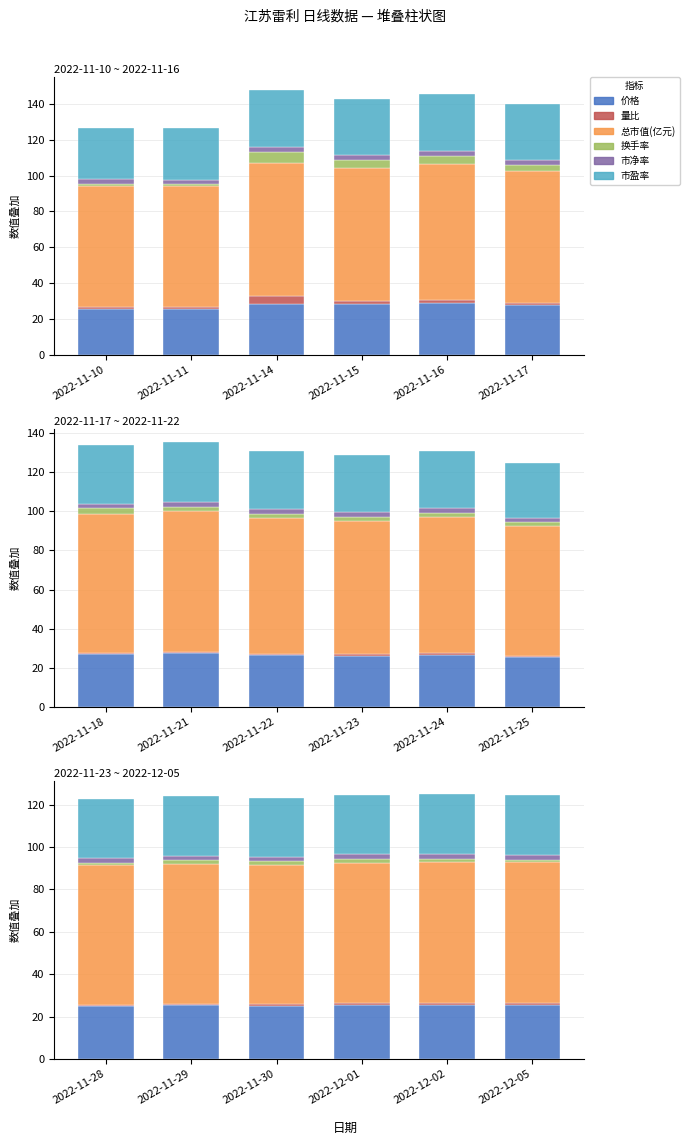

What is the value of the 换手率 bar at the 4th from the left?

1.6